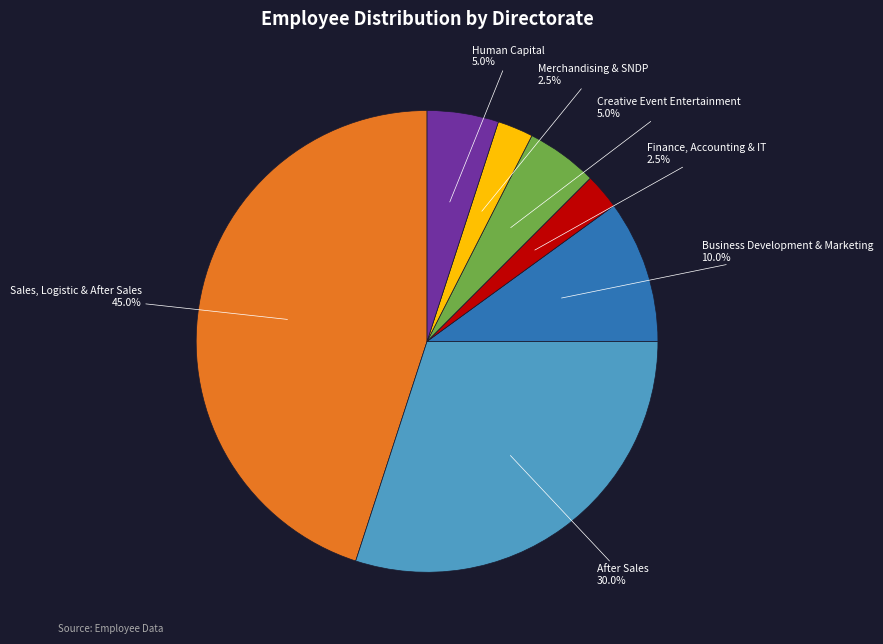

Is there a majority slice in this chart?

No